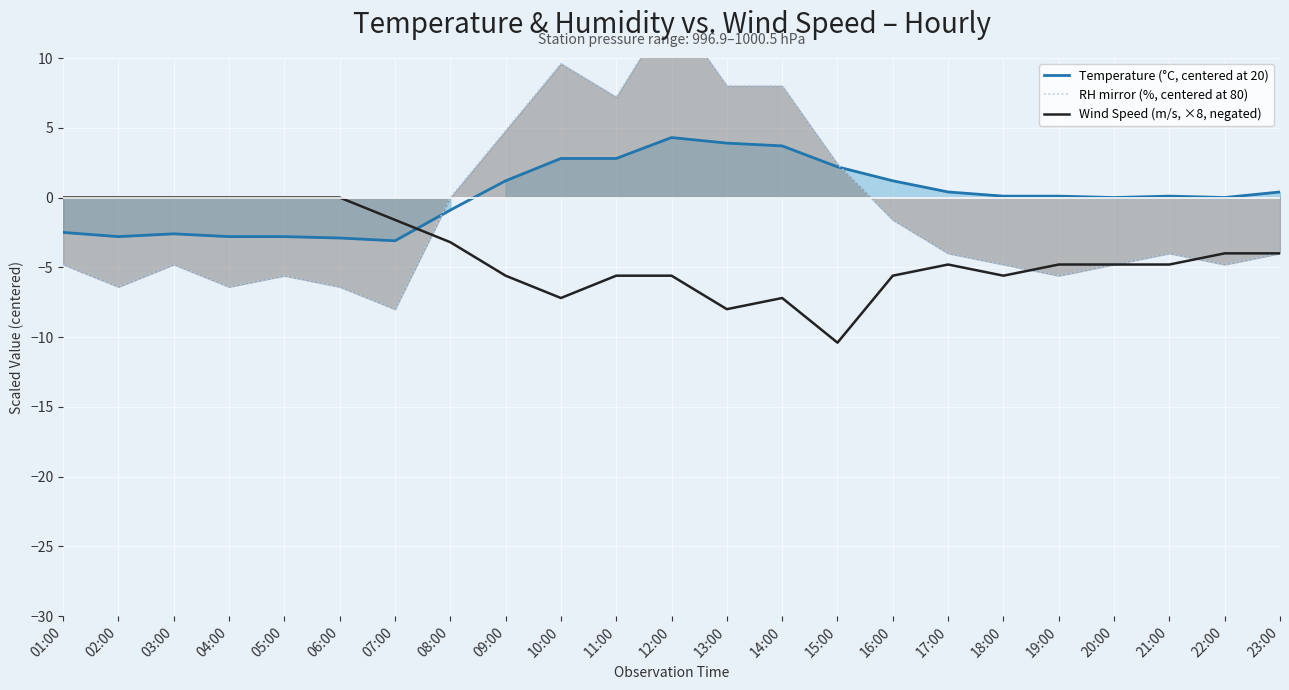

What is the sum of all Temperature (°C, centered at 20) values?

2.8